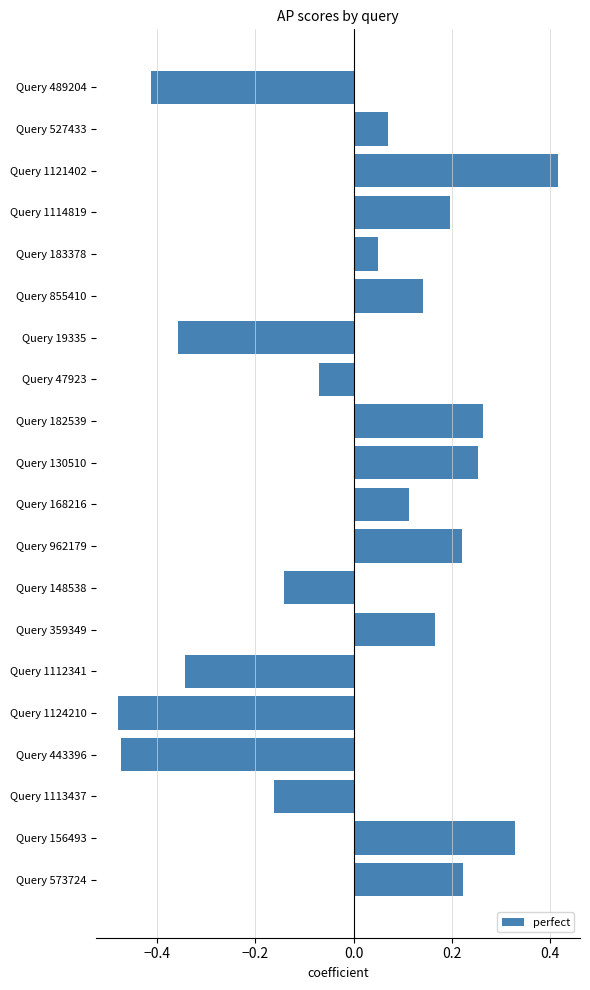

What is the label of the 3rd bar from the bottom?

Query 1113437